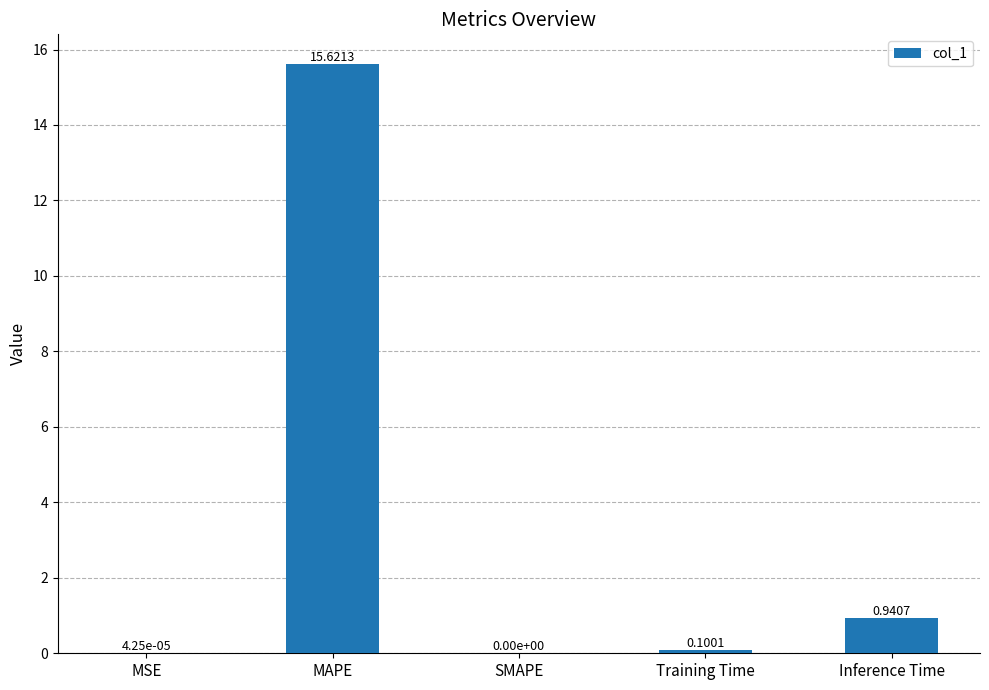

What is the change in value from Training Time to Inference Time?

+0.8